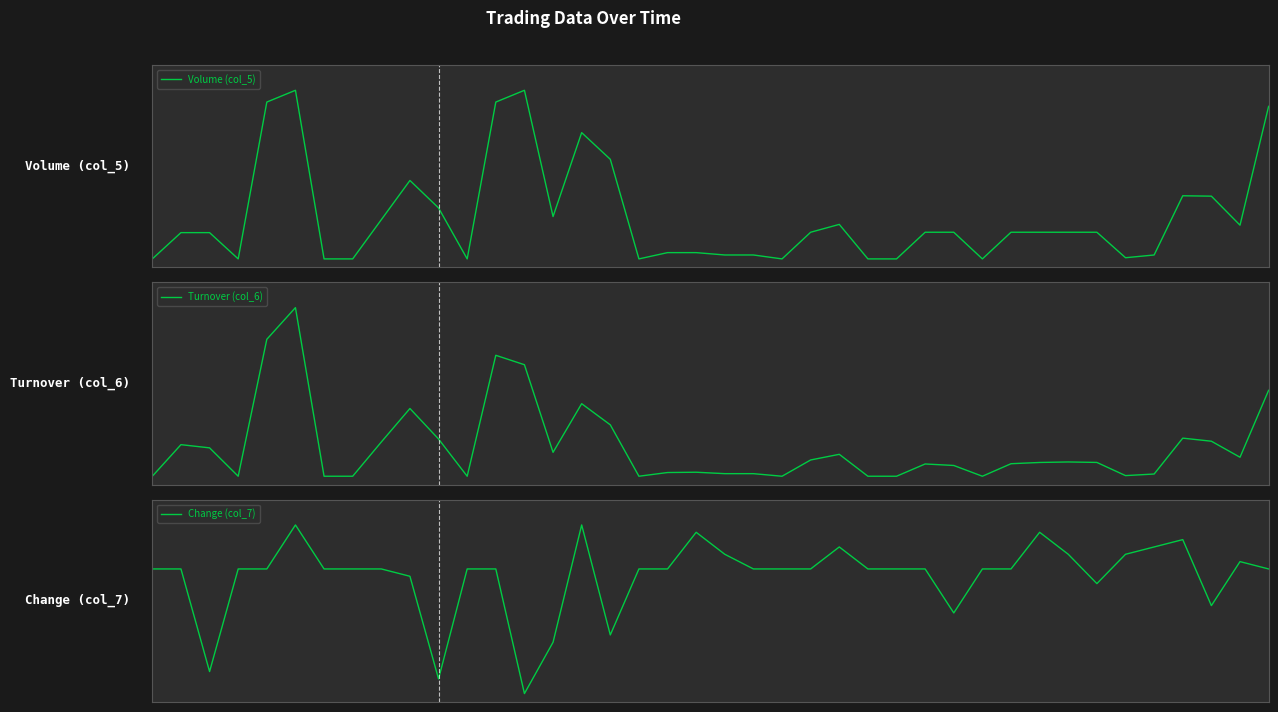

How many data points in Change (col_7) are above 0?

39